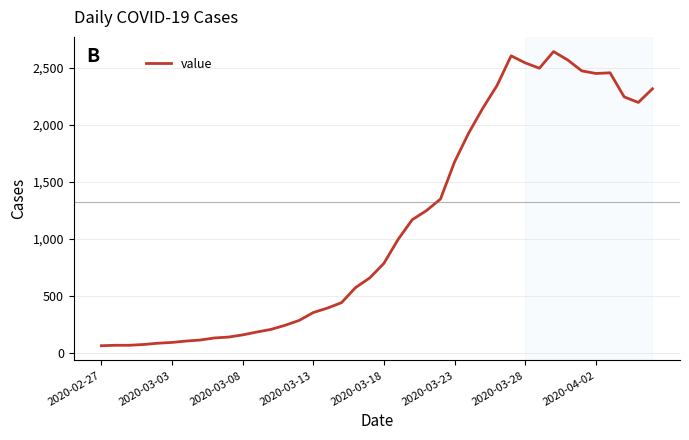

What is the difference between the maximum and minimum values?

2579